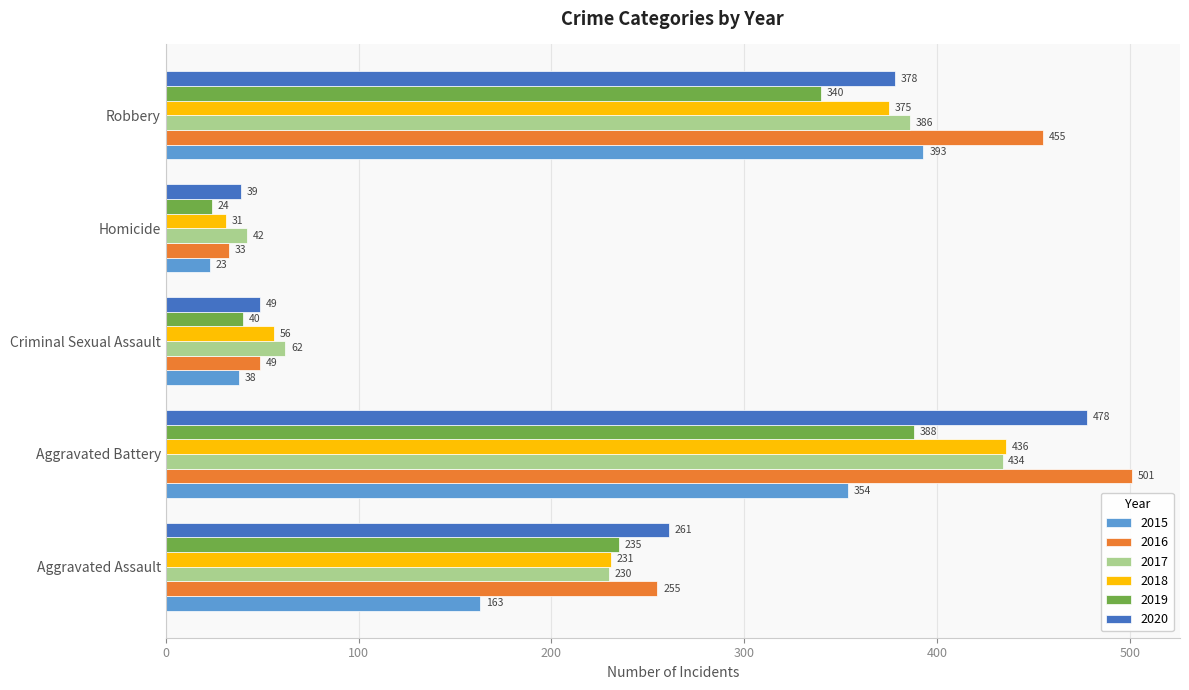

Which series has the largest total across all categories?

2016